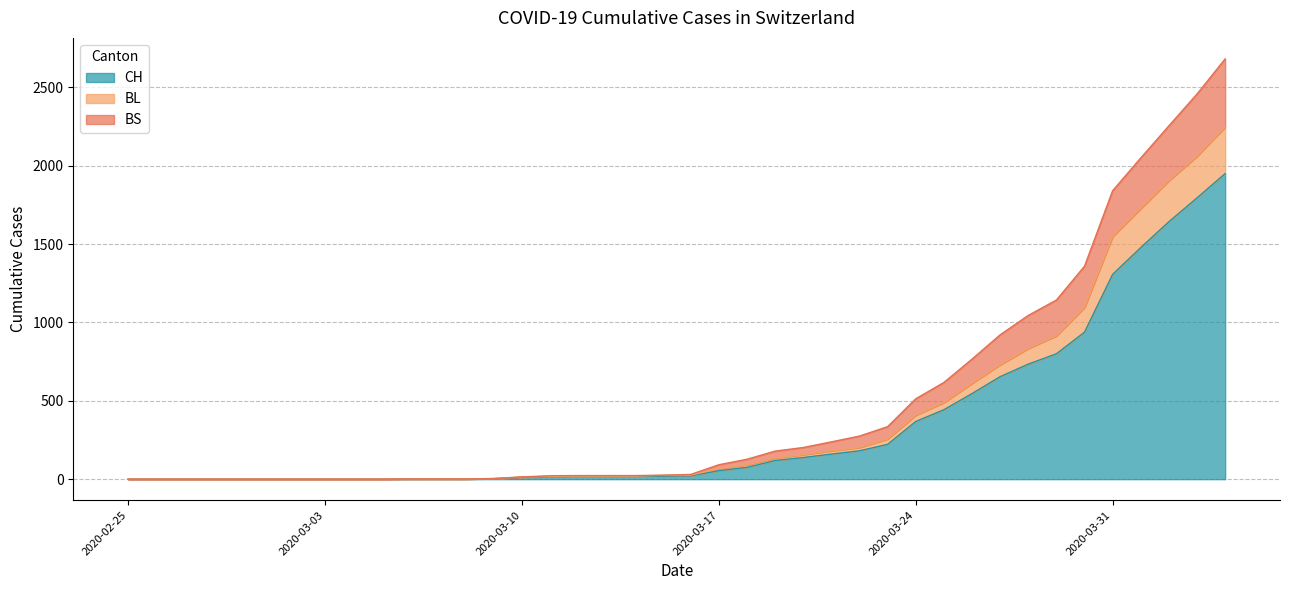

True or false: BL has more than 0 points higher than both neighbors.

False